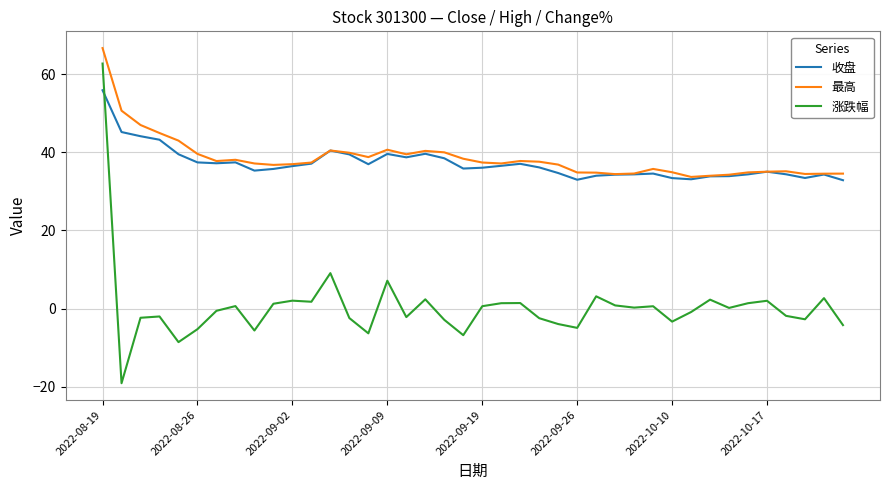

True or false: 最高 and 涨跌幅 cross at least once.

False